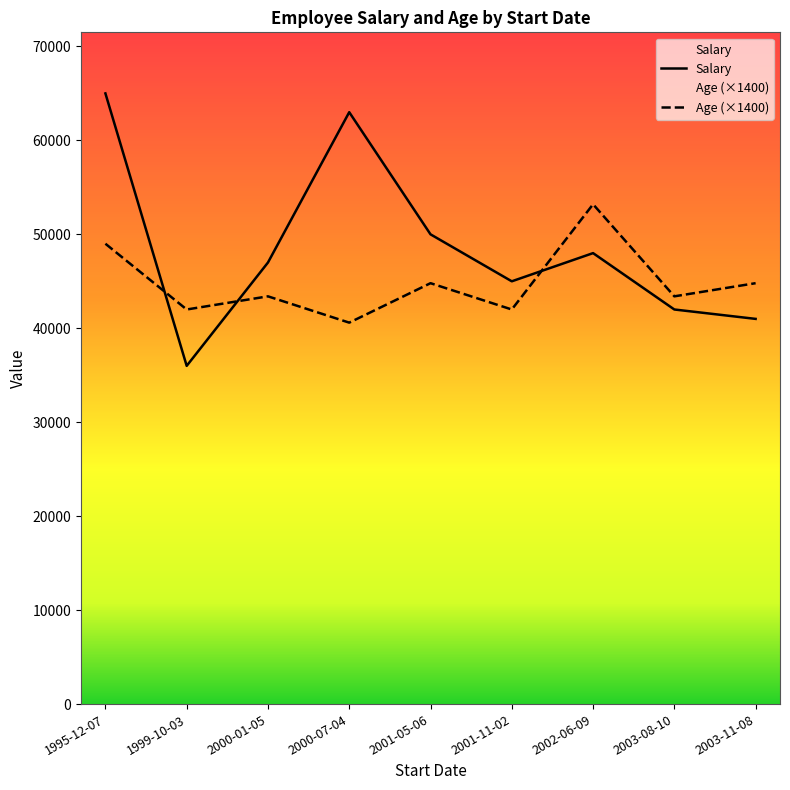

Reading right to left, list all the values displayed in this chart.

Salary: 41000	42000	48000	45000	50000	63000	47000	36000	65000
Age: 44800	43400	53200	42000	44800	40600	43400	42000	49000